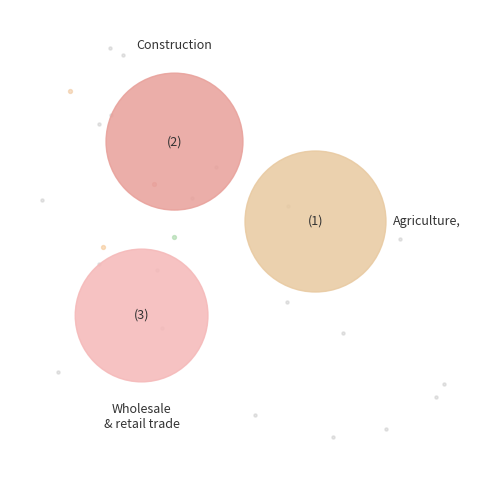

Do Real estate and Mining and quarrying together represent more than half of the pie?

No